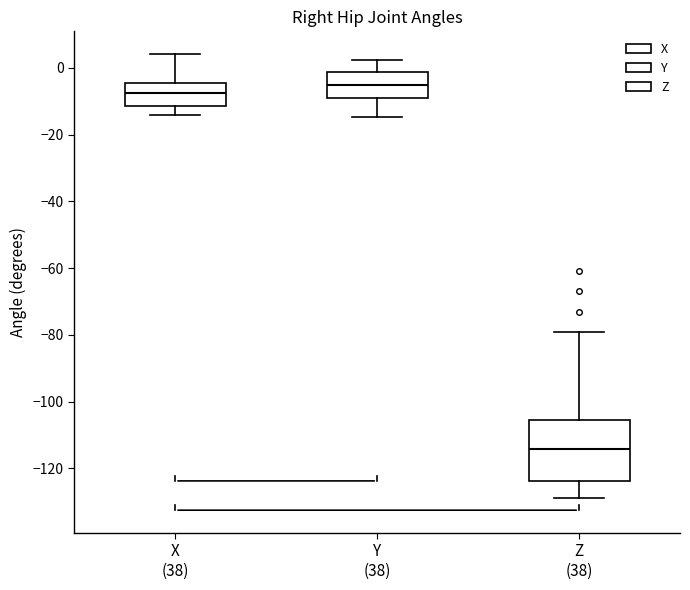

Reading left to right, read every box against the y-axis: the position of its median line, the range the box covers, and the ends of its whiskers. The values are not printed on the chart, so give them approximately, as read against the axis.

X (38): median -8, box -12 to -4, whiskers -14 to 4
Y (38): median -4, box -8 to -2, whiskers -14 to 2
Z (38): median -114, box -124 to -106, whiskers -128 to -80